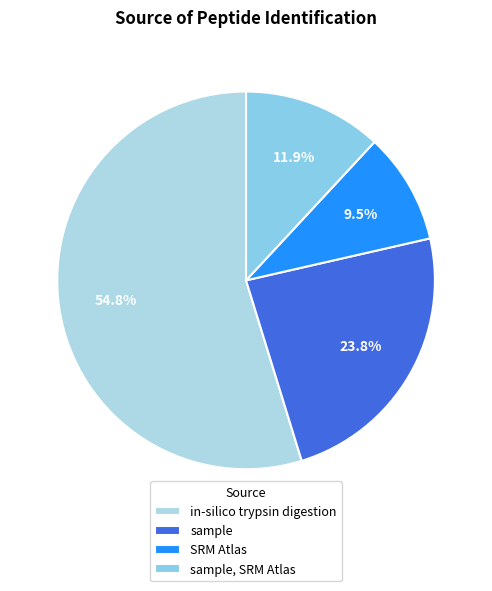

What portion of the pie excludes in-silico trypsin digestion?

45.2%